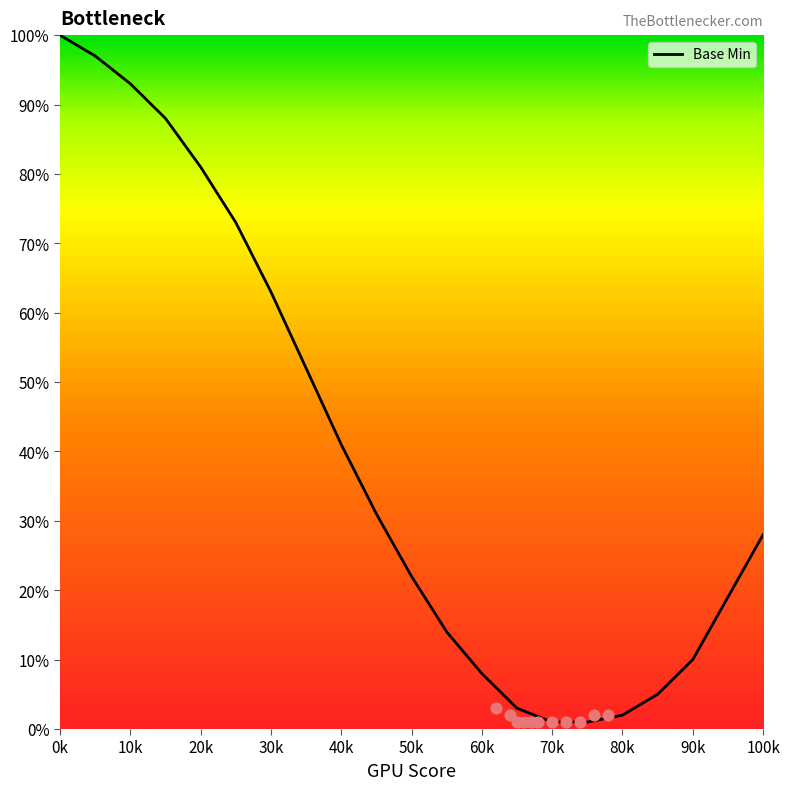

The Base Min series shows 59 at 10k. True or false?

False